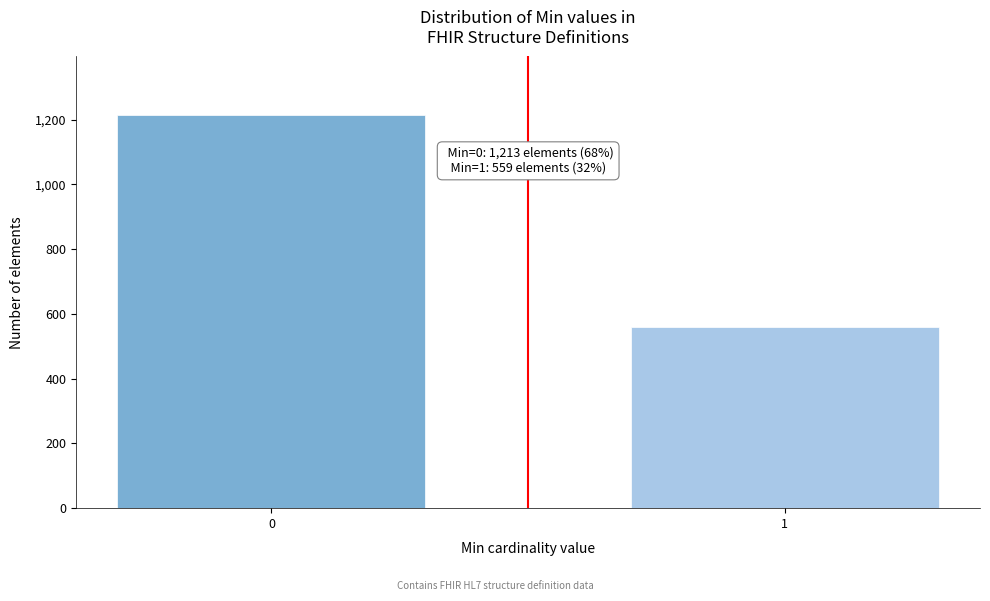

Reading left to right, extract all data points from this chart.

1213	559